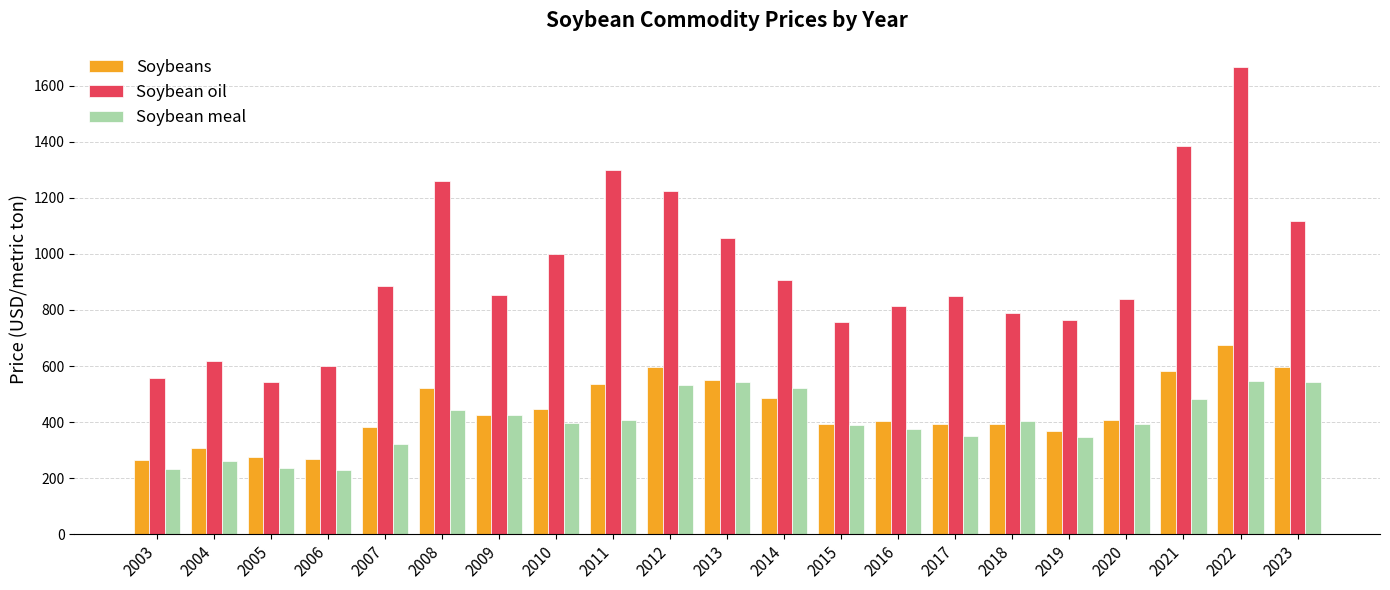

Is it true that Soybean meal equals 102.9 at 2015?

False